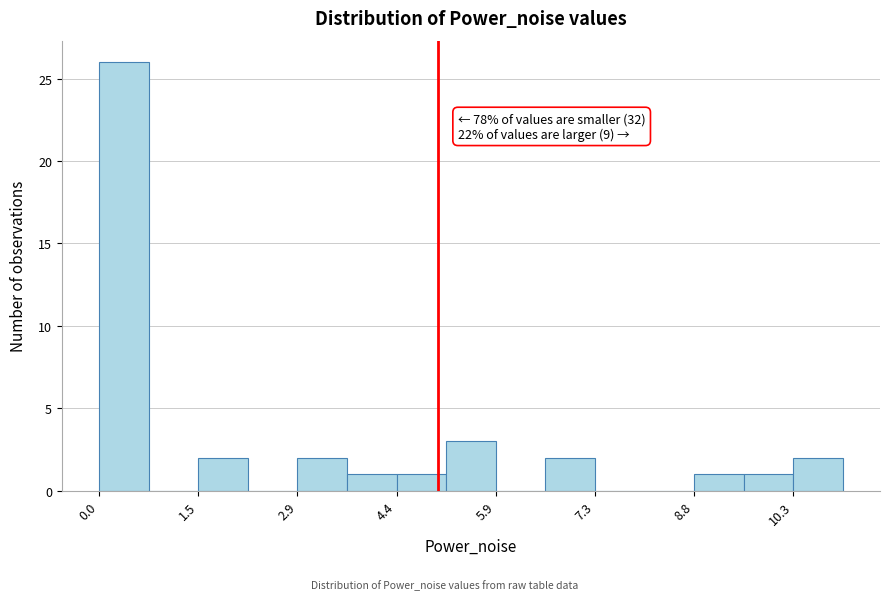

Around what value on the x-axis is the tallest bar? Give the approximate position of its centre, as read against the axis.

0.4